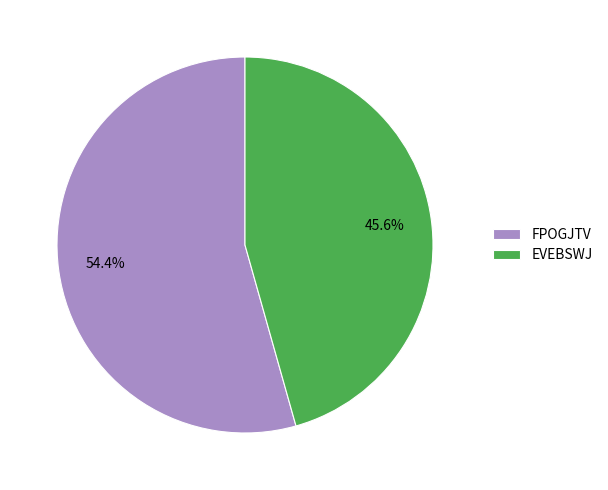

Which category has the biggest portion of the pie?

FPOGJTV